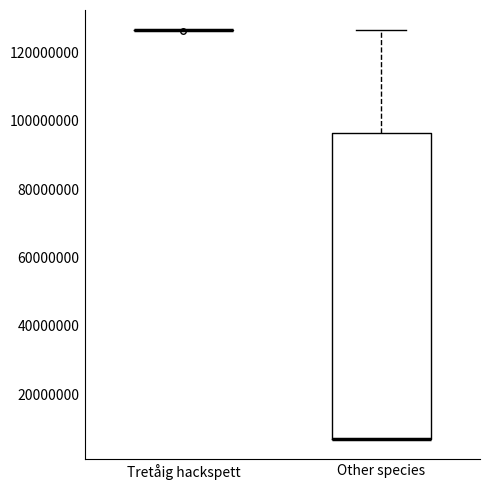

Where is the lower edge of the box for Other species on the y-axis? The values are not printed on the chart, so give them approximately, as read against the axis.

8000000